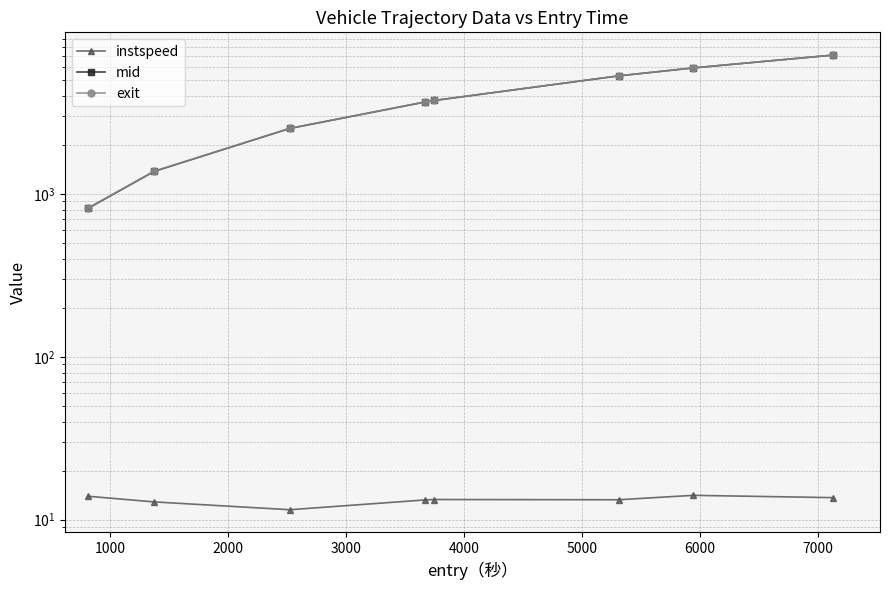

What is the average value of the instspeed series?

13.2